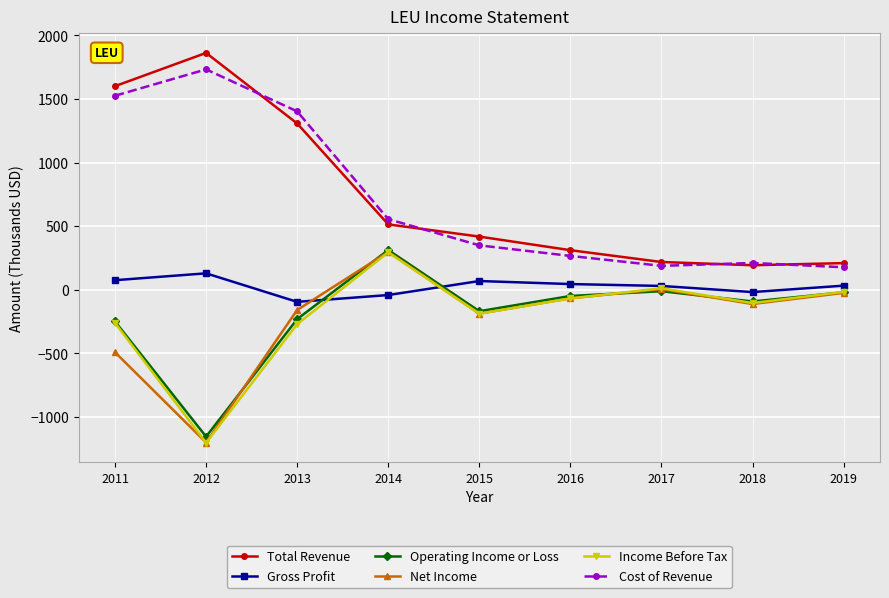

Is the value of Net Income at 2016 greater than the value of Gross Profit at 2012?

No